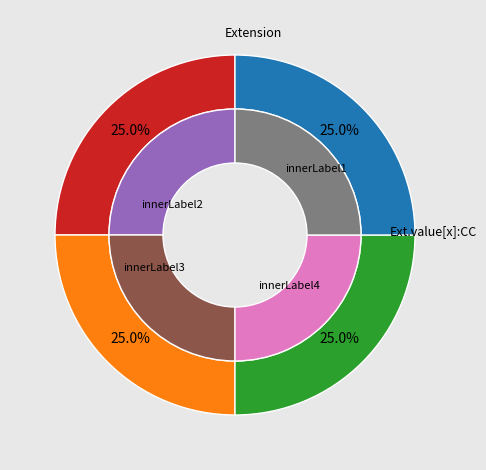

The Extension.value[x] slice represents 0% of the pie. True or false?

True